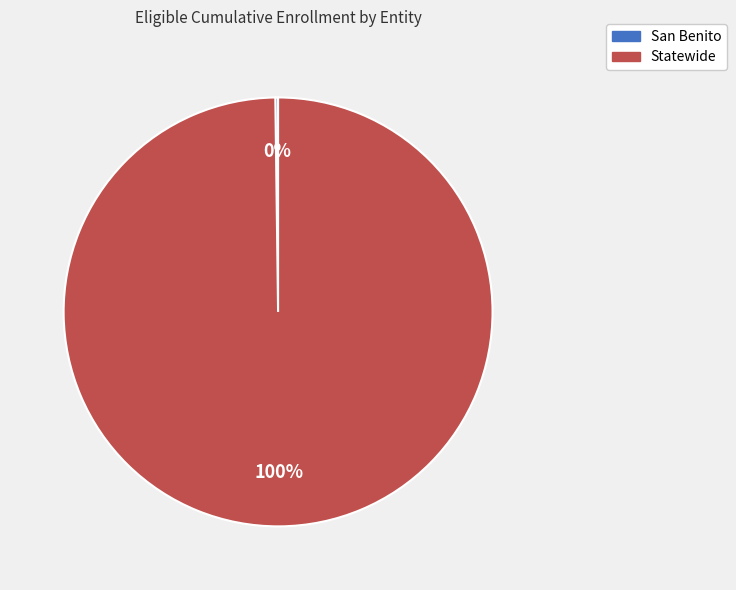

To the nearest percent, what is the difference between the largest and smallest slice percentages?

100%